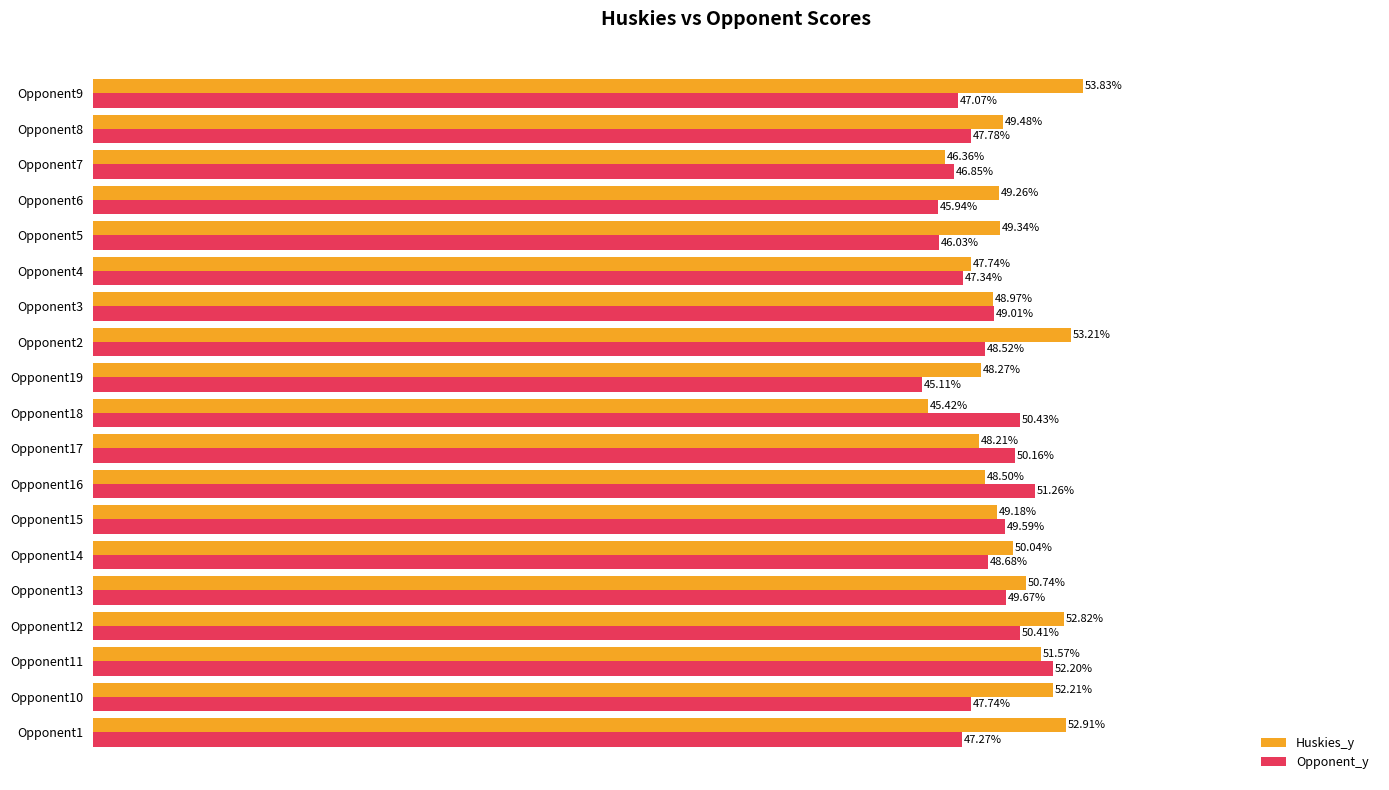

Which series has the largest total across all categories?

Huskies_y